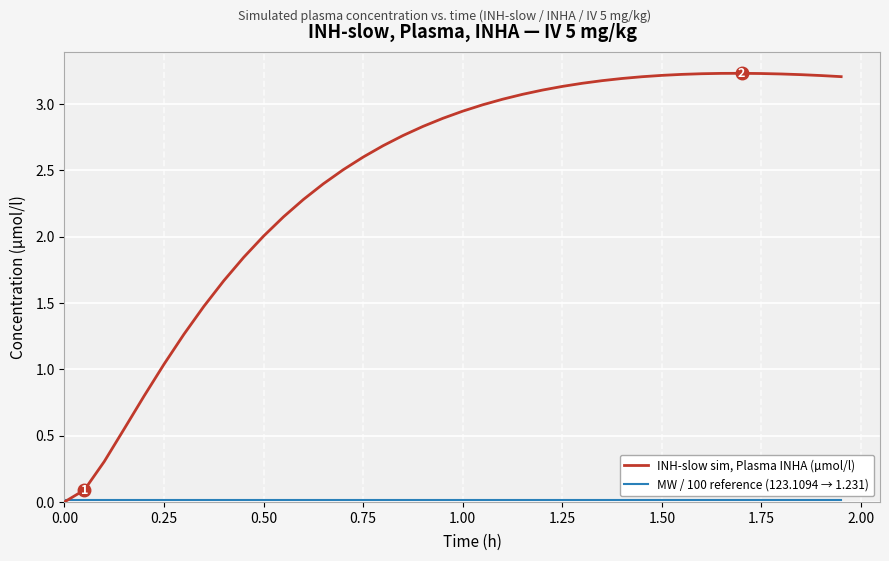

Which series has the largest range (max minus min)?

INH-slow sim, Plasma INHA (µmol/l)